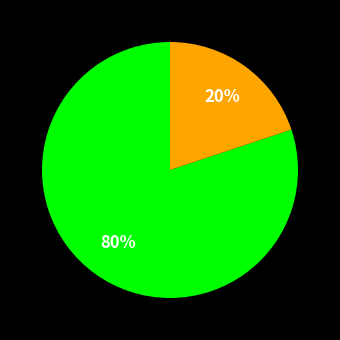

To the nearest percent, what is the average slice percentage?

50%